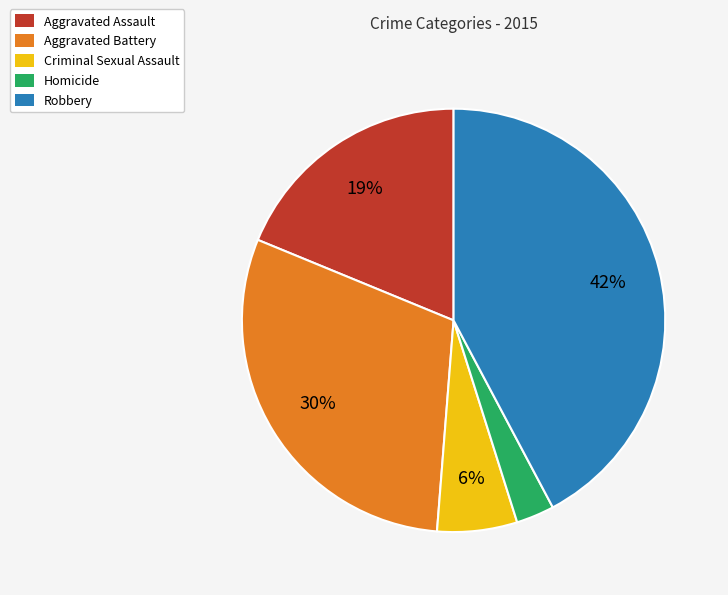

How many slices are in this pie chart?

5